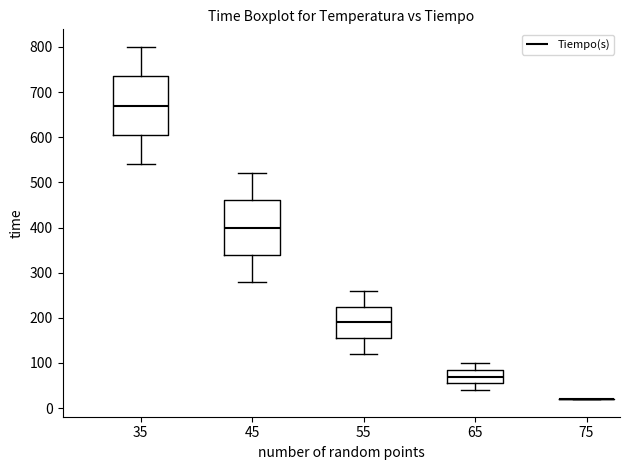

Reading left to right, read every box against the y-axis: the position of its median line, the range the box covers, and the ends of its whiskers. The values are not printed on the chart, so give them approximately, as read against the axis.

35: median 670, box 610 to 740, whiskers 540 to 800
45: median 400, box 340 to 460, whiskers 280 to 520
55: median 190, box 160 to 230, whiskers 120 to 260
65: median 70, box 60 to 90, whiskers 40 to 100
75: box collapsed to a line at 20, whiskers 20 to 20